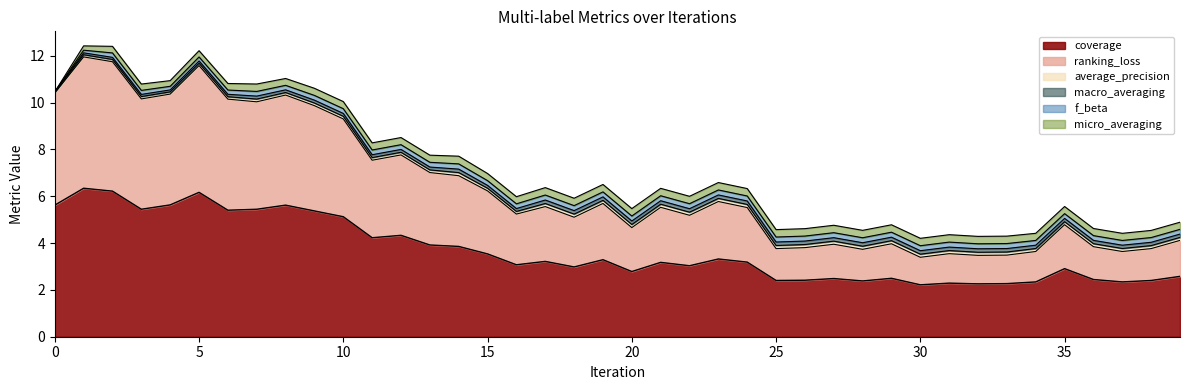

How many interior local valleys does the ranking_loss series have?

11